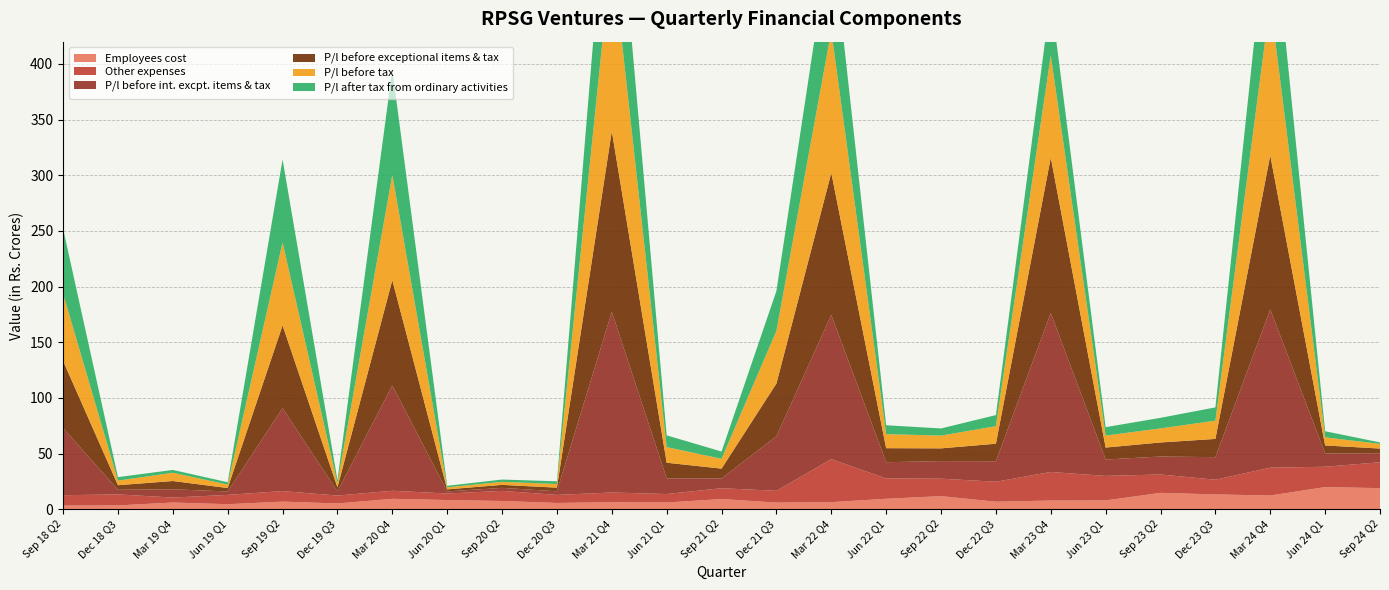

Reading left to right, transcribe all the data shown in this chart.

Employees cost: Sep 18 Q2=3.3	Dec 18 Q3=3.5	Mar 19 Q4=6.1	Jun 19 Q1=4.6	Sep 19 Q2=6.9	Dec 19 Q3=5.2	Mar 20 Q4=9.4	Jun 20 Q1=8.3	Sep 20 Q2=7.4	Dec 20 Q3=5.7	Mar 21 Q4=6.3	Jun 21 Q1=6.1	Sep 21 Q2=9.2	Dec 21 Q3=6.0	Mar 22 Q4=6.4	Jun 22 Q1=9.4	Sep 22 Q2=11.8	Dec 22 Q3=6.8	Mar 23 Q4=7.8	Jun 23 Q1=8.0	Sep 23 Q2=14.7	Dec 23 Q3=13.3	Mar 24 Q4=12.4	Jun 24 Q1=19.9	Sep 24 Q2=19.0
Other expenses: Sep 18 Q2=9.3	Dec 18 Q3=9.9	Mar 19 Q4=4.5	Jun 19 Q1=8.4	Sep 19 Q2=9.5	Dec 19 Q3=7.1	Mar 20 Q4=7.2	Jun 20 Q1=5.8	Sep 20 Q2=9.1	Dec 20 Q3=7.2	Mar 21 Q4=8.7	Jun 21 Q1=7.6	Sep 21 Q2=9.7	Dec 21 Q3=10.6	Mar 22 Q4=38.6	Jun 22 Q1=18.2	Sep 22 Q2=15.7	Dec 22 Q3=17.9	Mar 23 Q4=25.7	Jun 23 Q1=22.0	Sep 23 Q2=16.5	Dec 23 Q3=13.2	Mar 24 Q4=25.0	Jun 24 Q1=18.3	Sep 24 Q2=23.3
P/l before int. excpt. items & tax: Sep 18 Q2=60.3	Dec 18 Q3=4.1	Mar 19 Q4=7.4	Jun 19 Q1=3.1	Sep 19 Q2=74.4	Dec 19 Q3=3.7	Mar 20 Q4=94.6	Jun 20 Q1=1.9	Sep 20 Q2=2.7	Dec 20 Q3=3.2	Mar 21 Q4=162.3	Jun 21 Q1=14.1	Sep 21 Q2=8.8	Dec 21 Q3=49.0	Mar 22 Q4=129.6	Jun 22 Q1=14.6	Sep 22 Q2=15.8	Dec 22 Q3=18.4	Mar 23 Q4=142.8	Jun 23 Q1=14.7	Sep 23 Q2=16.1	Dec 23 Q3=20.2	Mar 24 Q4=142.2	Jun 24 Q1=11.9	Sep 24 Q2=8.1
P/l before exceptional items & tax: Sep 18 Q2=60.3	Dec 18 Q3=4.1	Mar 19 Q4=7.4	Jun 19 Q1=3.1	Sep 19 Q2=74.4	Dec 19 Q3=3.7	Mar 20 Q4=94.6	Jun 20 Q1=1.9	Sep 20 Q2=2.7	Dec 20 Q3=3.2	Mar 21 Q4=162.3	Jun 21 Q1=14.1	Sep 21 Q2=8.8	Dec 21 Q3=47.4	Mar 22 Q4=127.6	Jun 22 Q1=12.6	Sep 22 Q2=11.4	Dec 22 Q3=15.8	Mar 23 Q4=139.7	Jun 23 Q1=10.7	Sep 23 Q2=12.6	Dec 23 Q3=16.4	Mar 24 Q4=138.3	Jun 24 Q1=7.3	Sep 24 Q2=4.2
P/l before tax: Sep 18 Q2=60.3	Dec 18 Q3=4.1	Mar 19 Q4=7.4	Jun 19 Q1=3.1	Sep 19 Q2=74.4	Dec 19 Q3=3.7	Mar 20 Q4=94.6	Jun 20 Q1=1.9	Sep 20 Q2=2.7	Dec 20 Q3=3.2	Mar 21 Q4=162.3	Jun 21 Q1=14.1	Sep 21 Q2=8.8	Dec 21 Q3=47.4	Mar 22 Q4=127.6	Jun 22 Q1=12.6	Sep 22 Q2=11.4	Dec 22 Q3=15.8	Mar 23 Q4=91.7	Jun 23 Q1=10.7	Sep 23 Q2=12.6	Dec 23 Q3=16.4	Mar 24 Q4=138.3	Jun 24 Q1=7.3	Sep 24 Q2=4.2
P/l after tax from ordinary activities: Sep 18 Q2=58.5	Dec 18 Q3=3.1	Mar 19 Q4=2.5	Jun 19 Q1=2.1	Sep 19 Q2=74.6	Dec 19 Q3=2.9	Mar 20 Q4=94.7	Jun 20 Q1=1.4	Sep 20 Q2=2.1	Dec 20 Q3=2.5	Mar 21 Q4=121.4	Jun 21 Q1=10.5	Sep 21 Q2=6.6	Dec 21 Q3=35.8	Mar 22 Q4=91.8	Jun 22 Q1=8.0	Sep 22 Q2=6.4	Dec 22 Q3=10.0	Mar 23 Q4=51.9	Jun 23 Q1=7.6	Sep 23 Q2=9.5	Dec 23 Q3=11.9	Mar 24 Q4=100.3	Jun 24 Q1=5.5	Sep 24 Q2=1.3